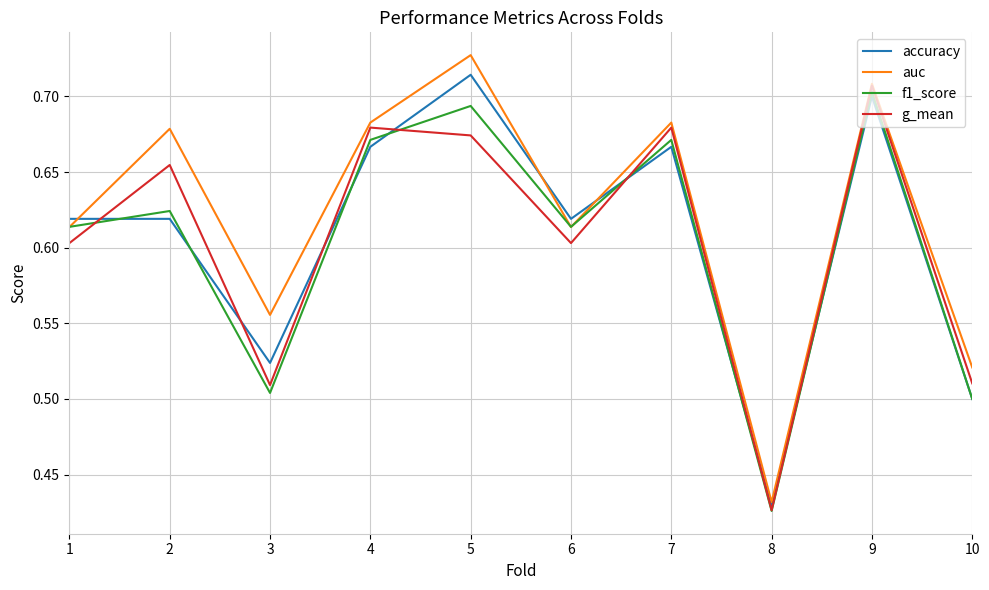

What is the sum of the accuracy values at 6 and 4?

1.3